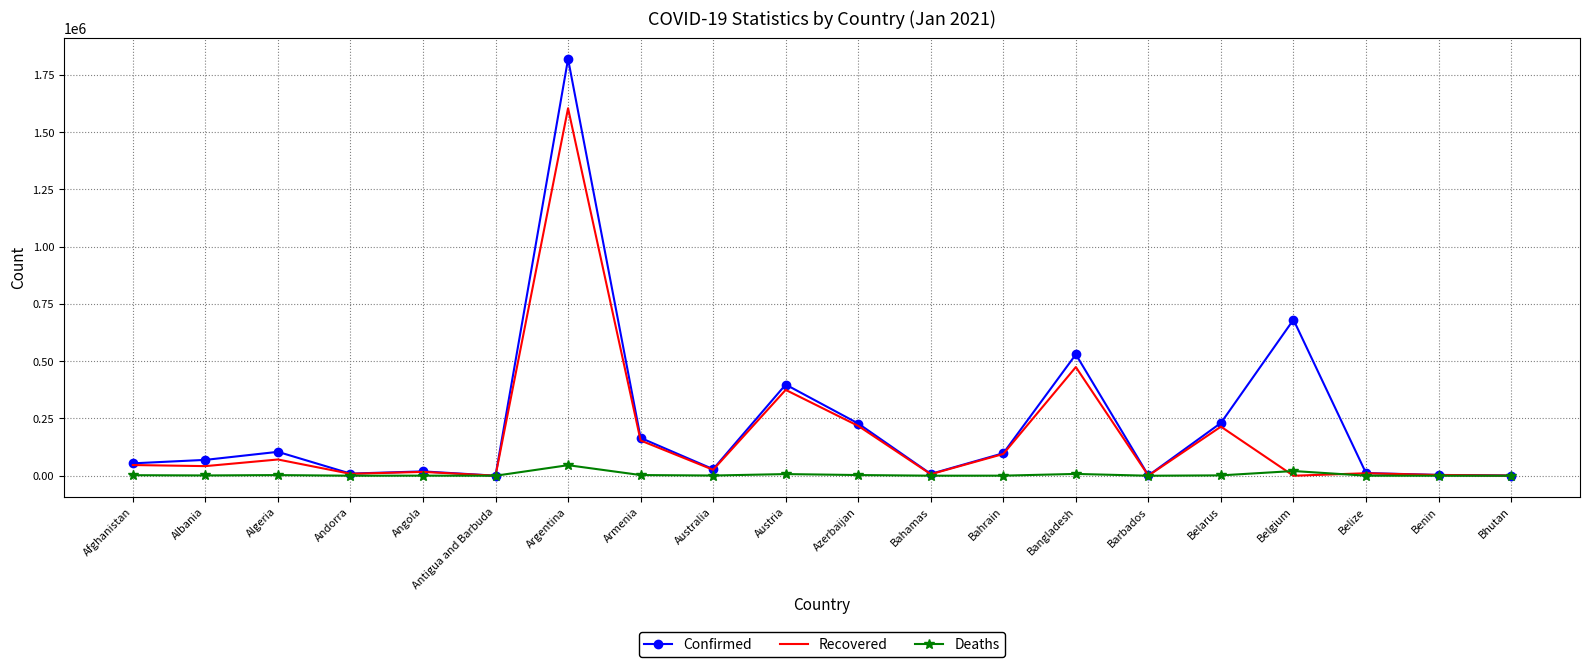

List the series in order of their overall mean, lowest first.

Deaths, Recovered, Confirmed